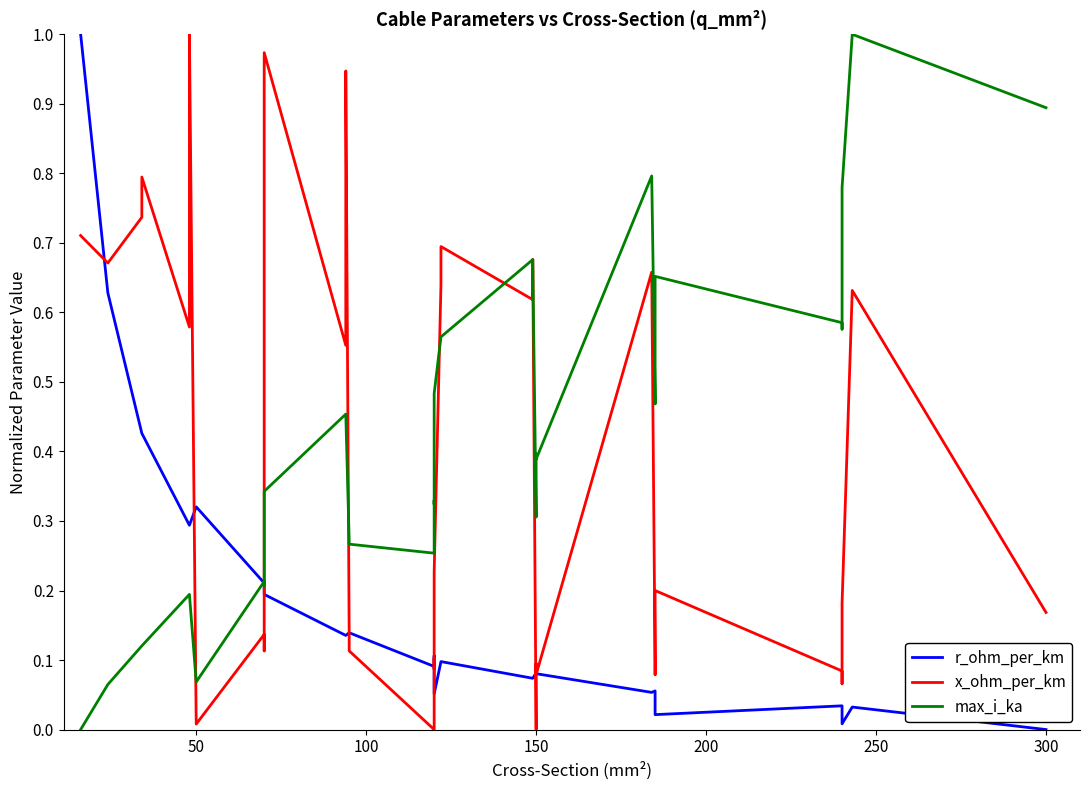

What is the difference between the second highest and second lowest values in the r_ohm_per_km series?

0.6